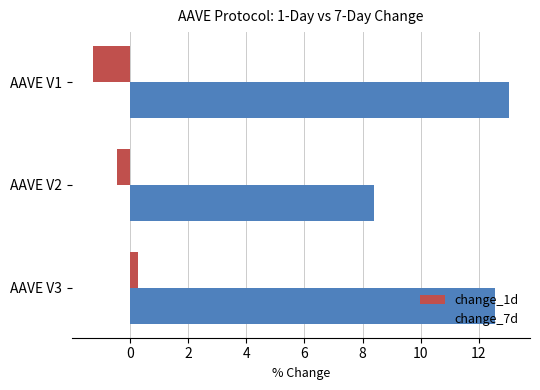

True or false: change_7d has a value of 8.4 at AAVE V2.

True